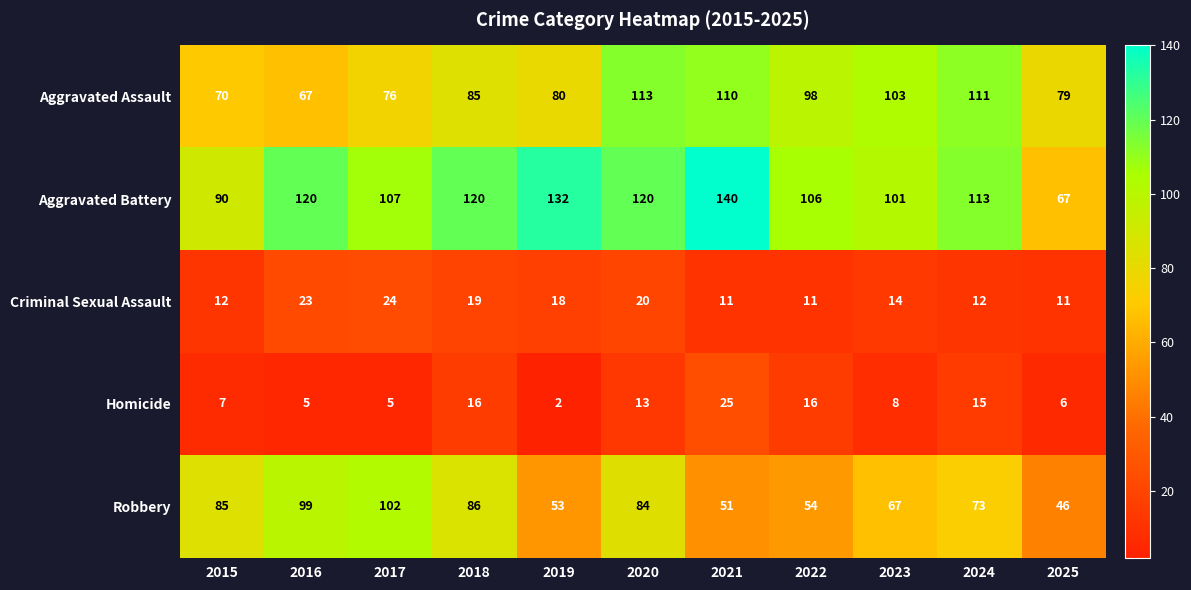

The Criminal Sexual Assault series shows 5 at 2025. True or false?

False